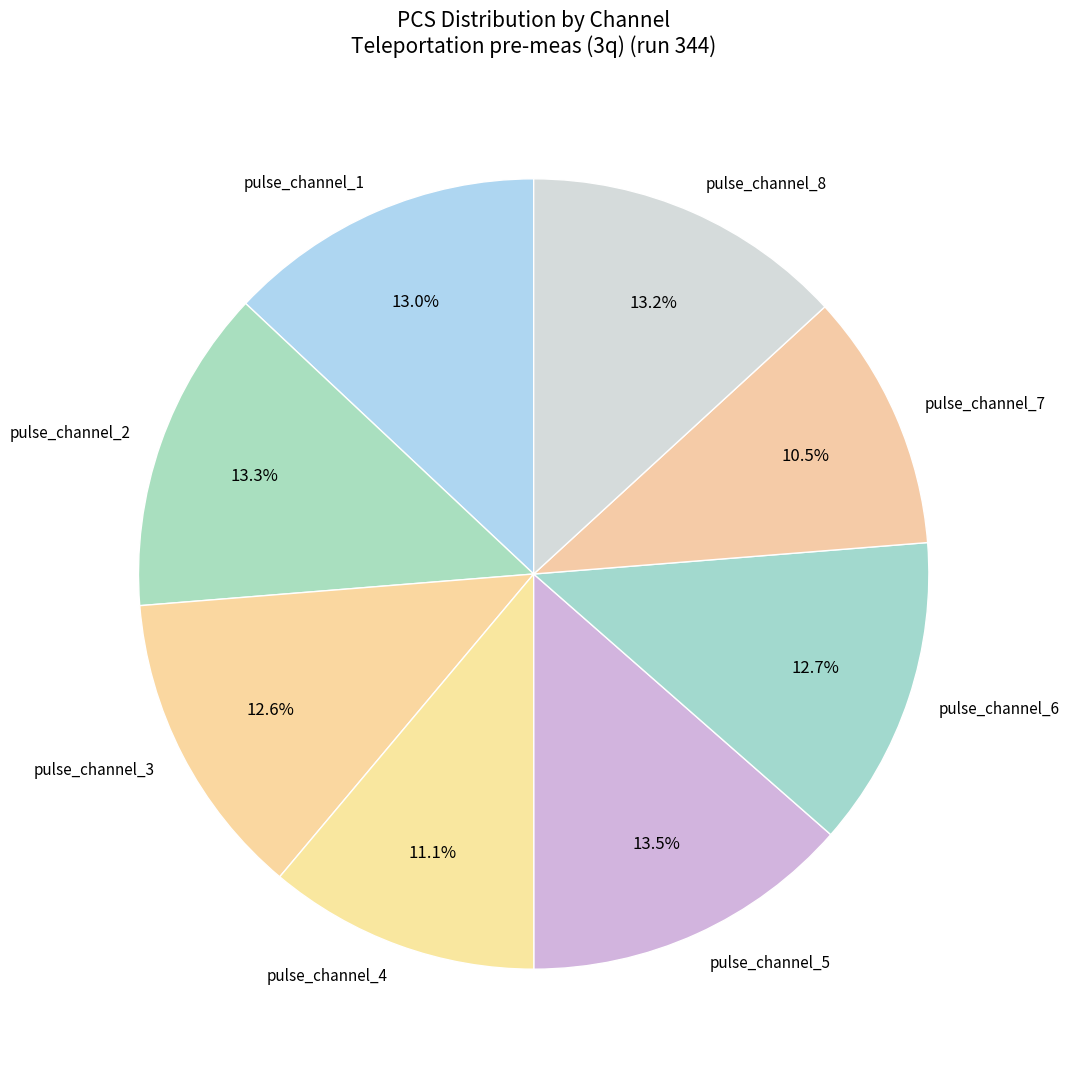

To the nearest percent, what is the difference between the largest and smallest slice percentages?

3%